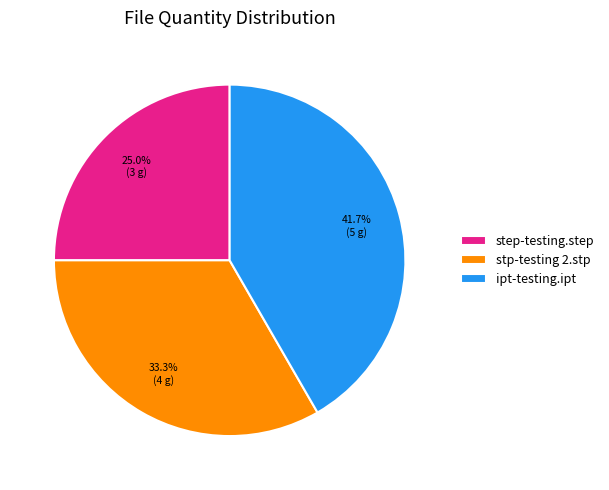

Which has a higher value, stp-testing 2.stp or ipt-testing.ipt?

ipt-testing.ipt